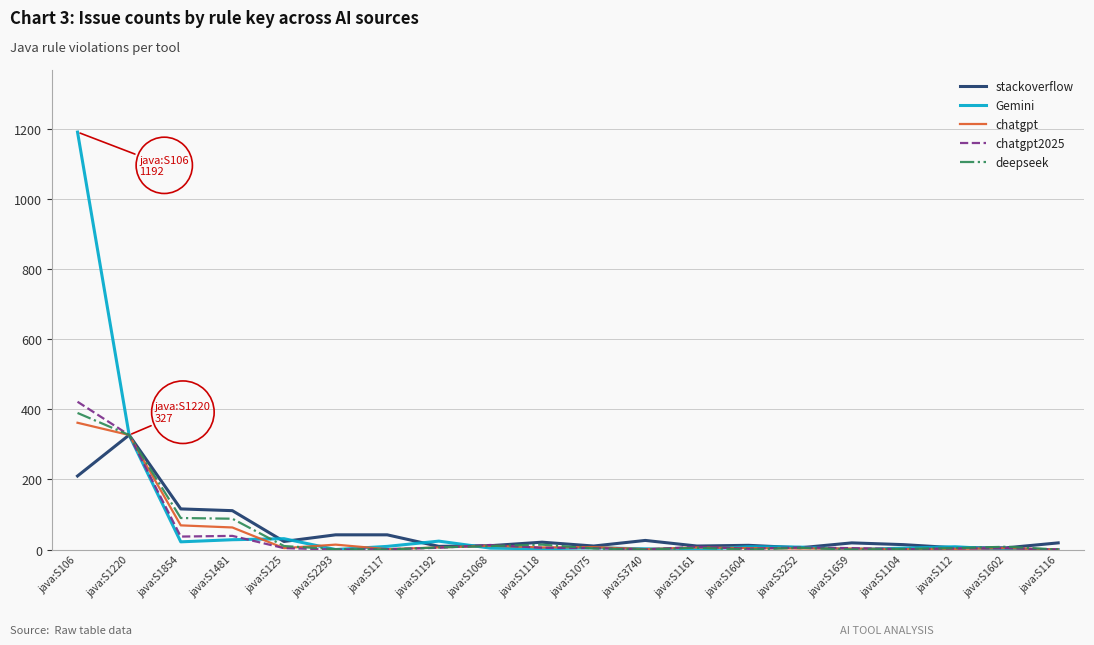

Which series has the largest total across all categories?

Gemini